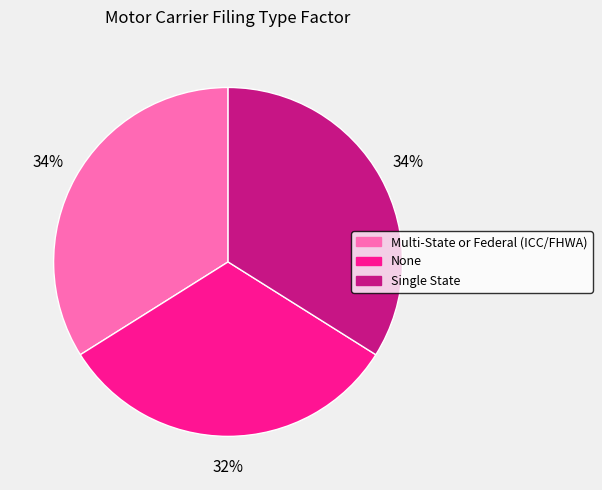

What is the ratio of the value at None to the value at Single State?

0.9